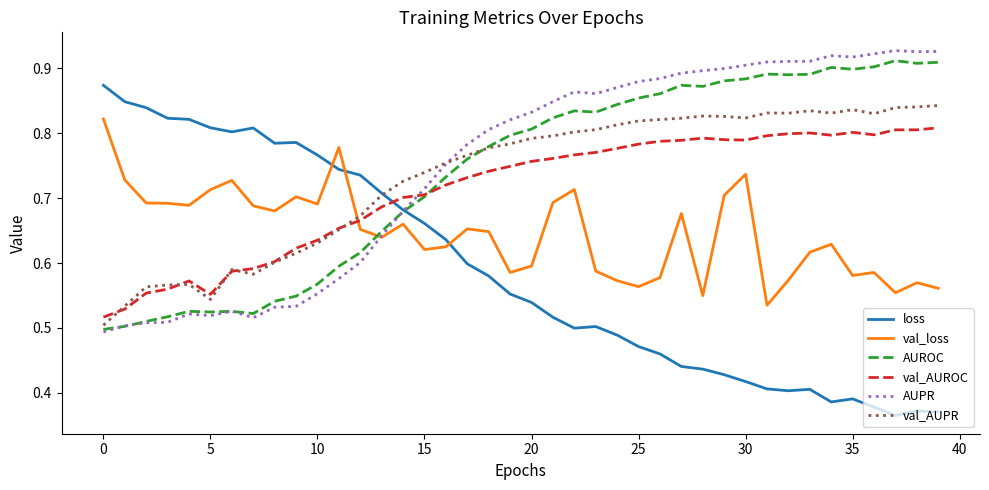

How many times do AUROC and val_loss cross each other?

1